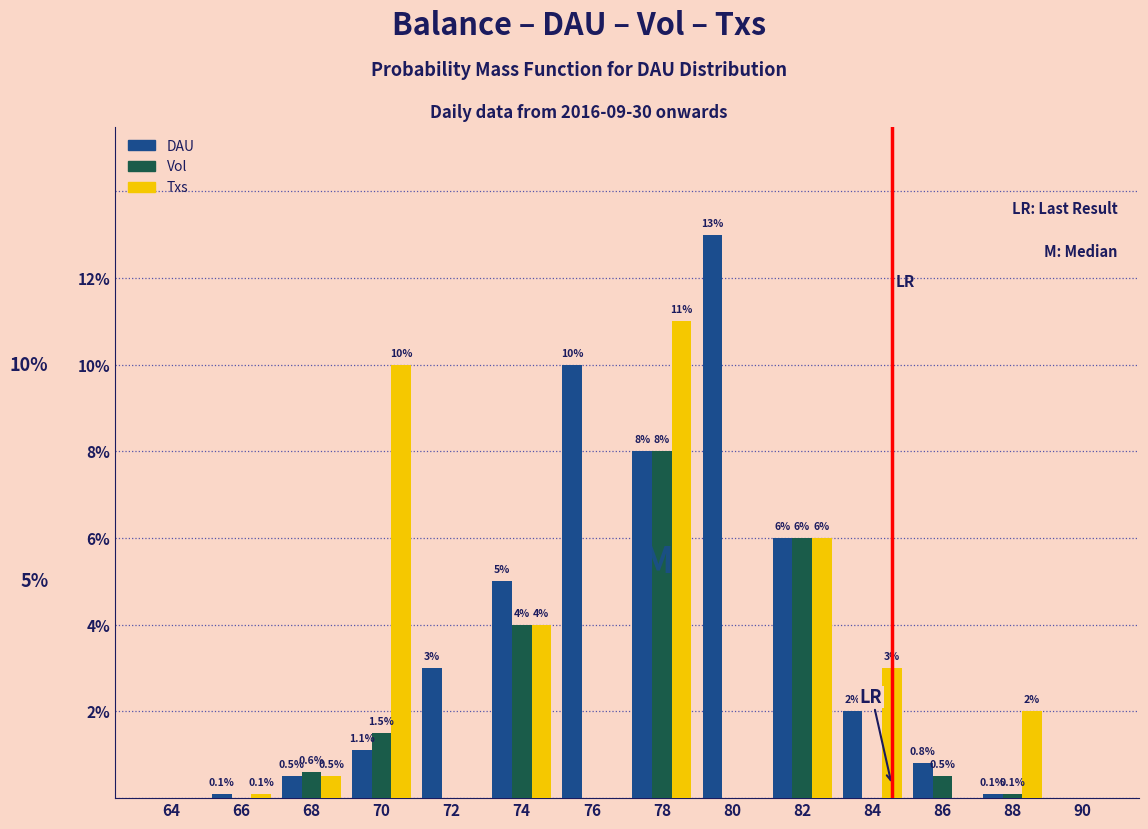

Reading left to right, transcribe all the data shown in this chart.

DAU: 64=0.0	66=0.1	68=0.5	70=1.1	72=3.0	74=5.0	76=10.0	78=8.0	80=13.0	82=6.0	84=2.0	86=0.8	88=0.1	90=0.0
Vol: 64=0.0	66=0.0	68=0.6	70=1.5	72=0.0	74=4.0	76=0.0	78=8.0	80=0.0	82=6.0	84=0.0	86=0.5	88=0.1	90=0.0
Txs: 64=0.0	66=0.1	68=0.5	70=10.0	72=0.0	74=4.0	76=0.0	78=11.0	80=0.0	82=6.0	84=3.0	86=0.0	88=2.0	90=0.0